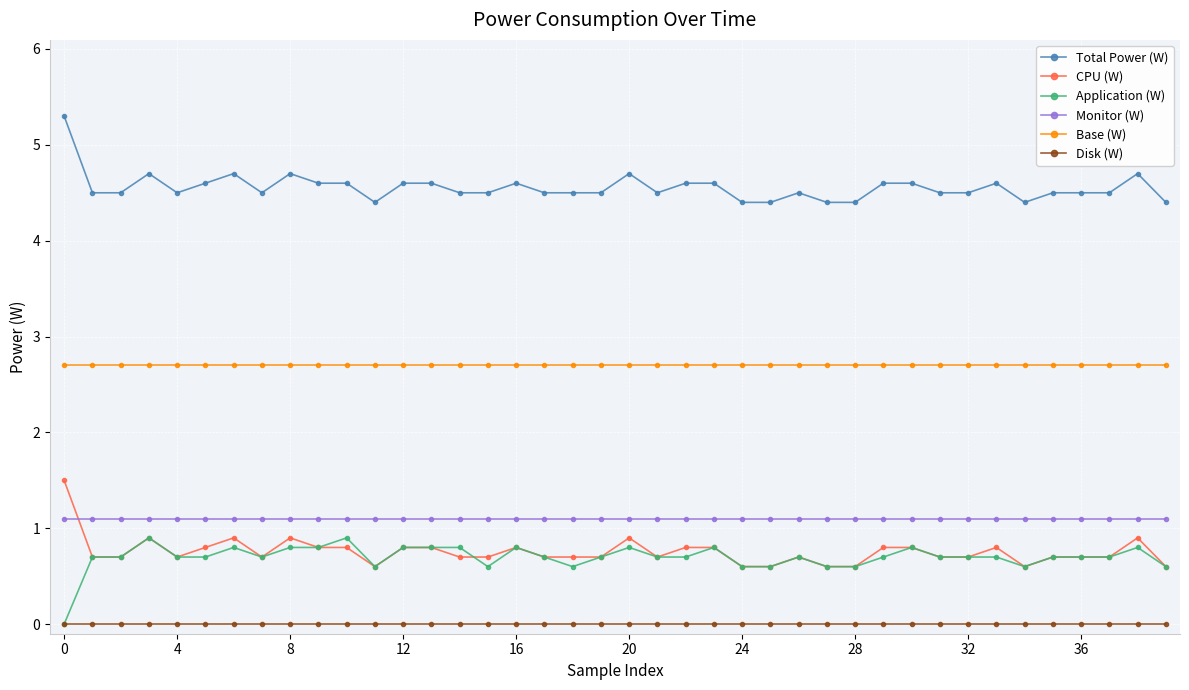

At how many categories does at least one series exceed 4?

40